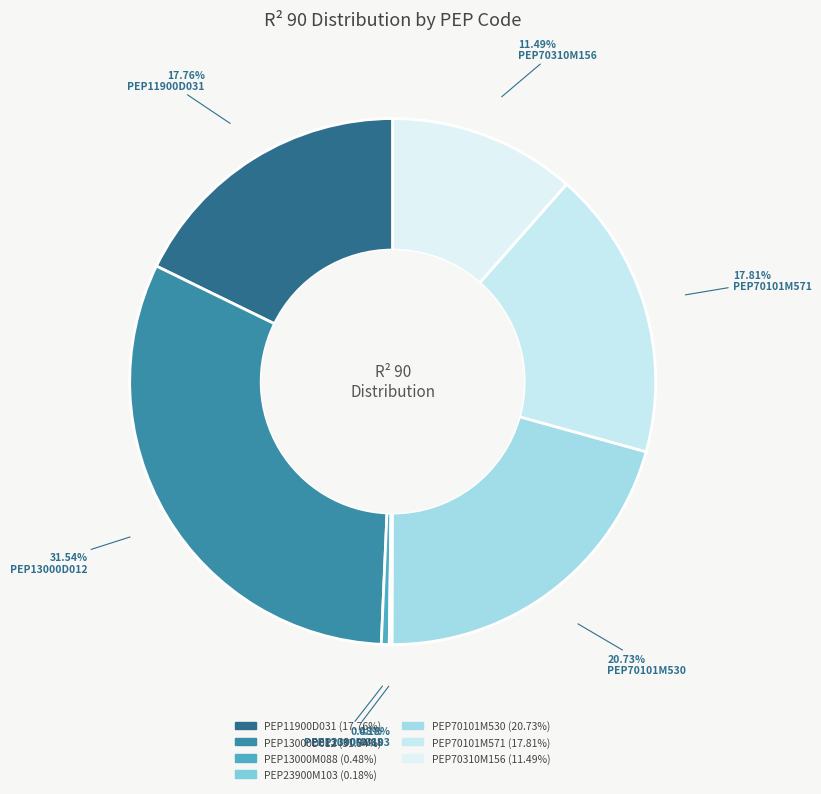

What is the total percentage of PEP70101M530 and PEP13000M088?

21.2%